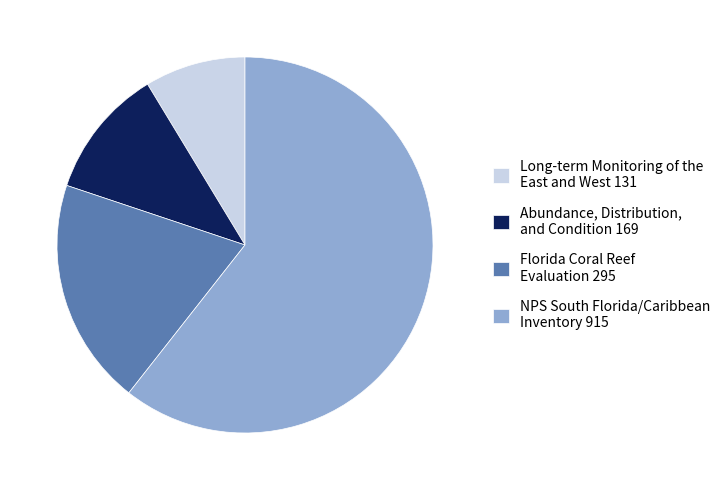

How many slices are in this pie chart?

4